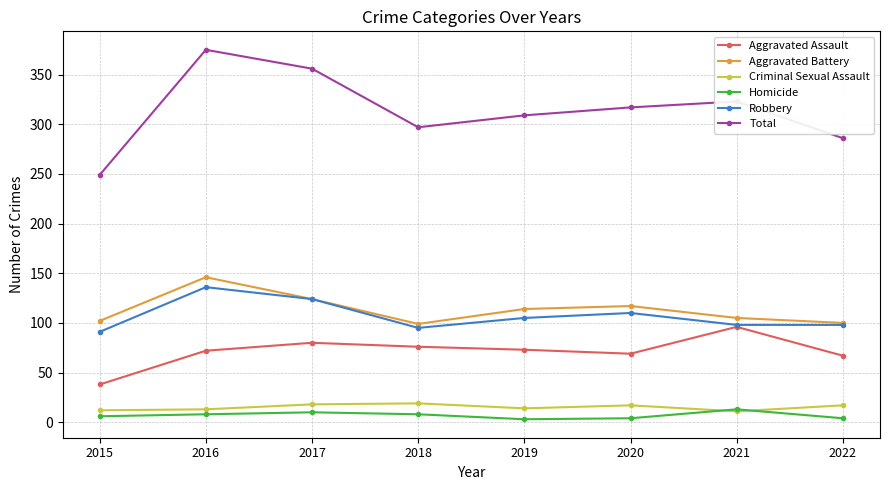

In Homicide, how many points are higher than both neighbors (excluding endpoints)?

2